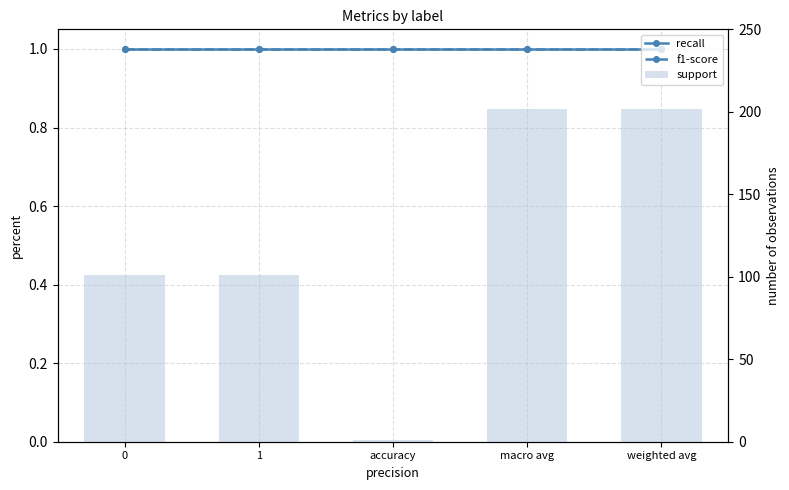

What is the maximum value for recall?

1